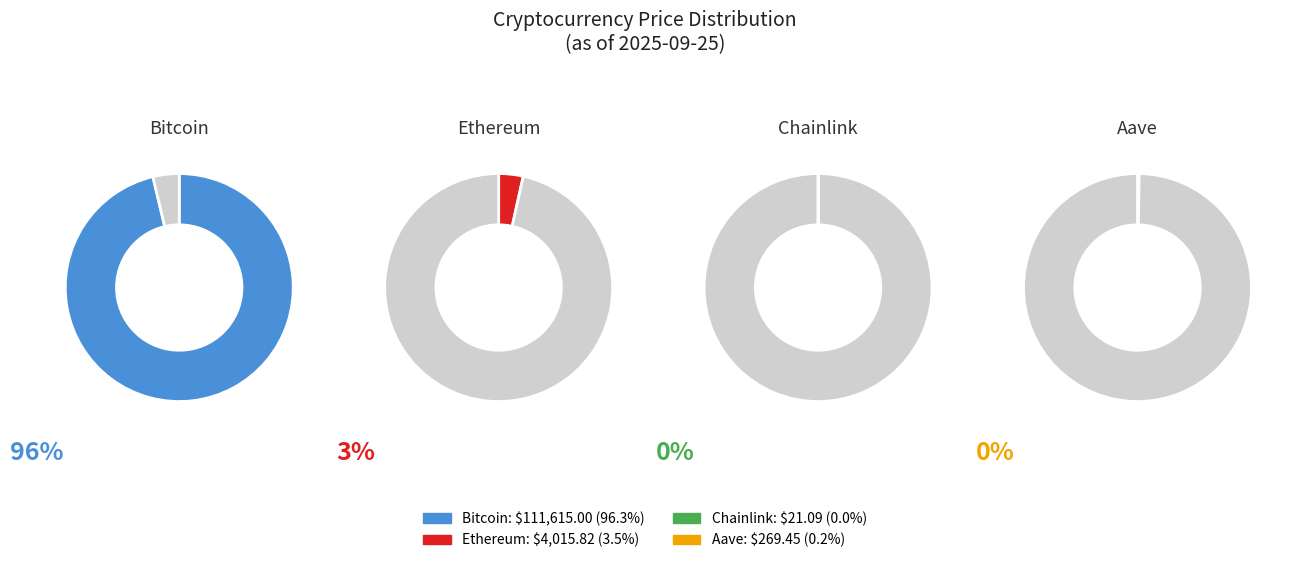

Combined, do Chainlink and Ethereum account for over 50%?

No